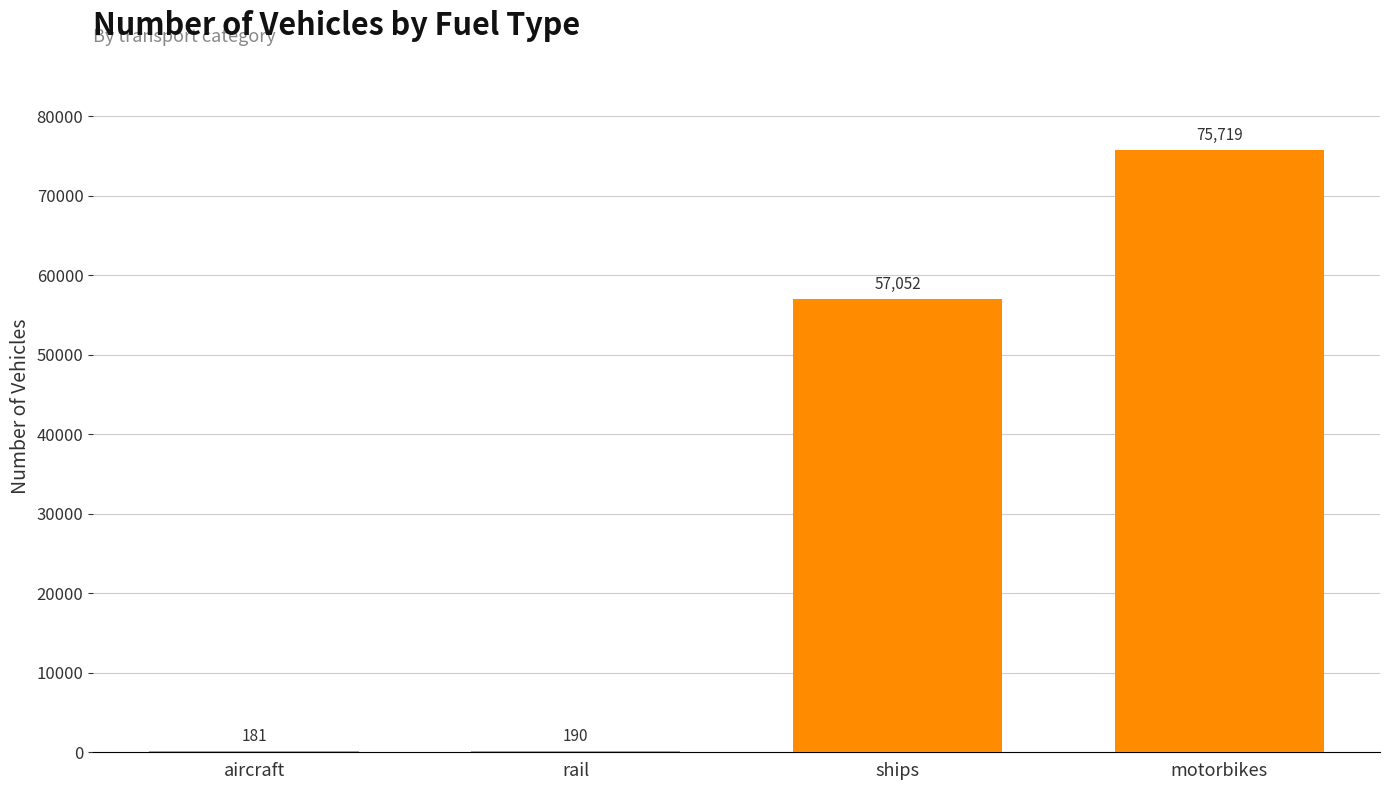

What is the change in value from rail to motorbikes?

+75529